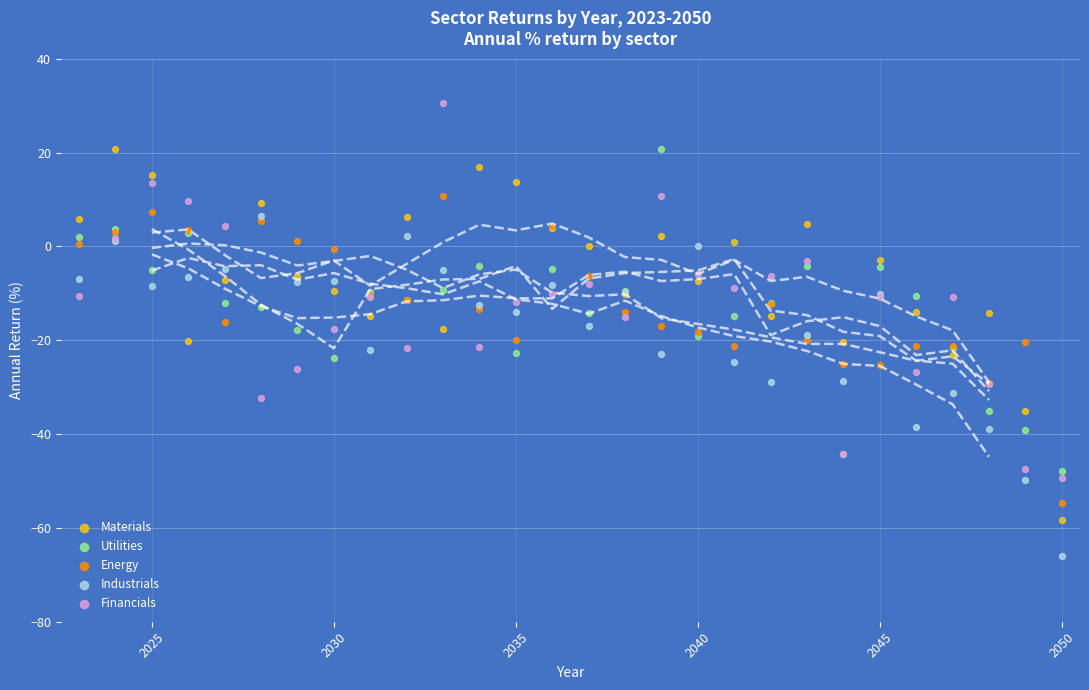

What are all the series names shown in the legend?

Materials, Utilities, Energy, Industrials, Financials